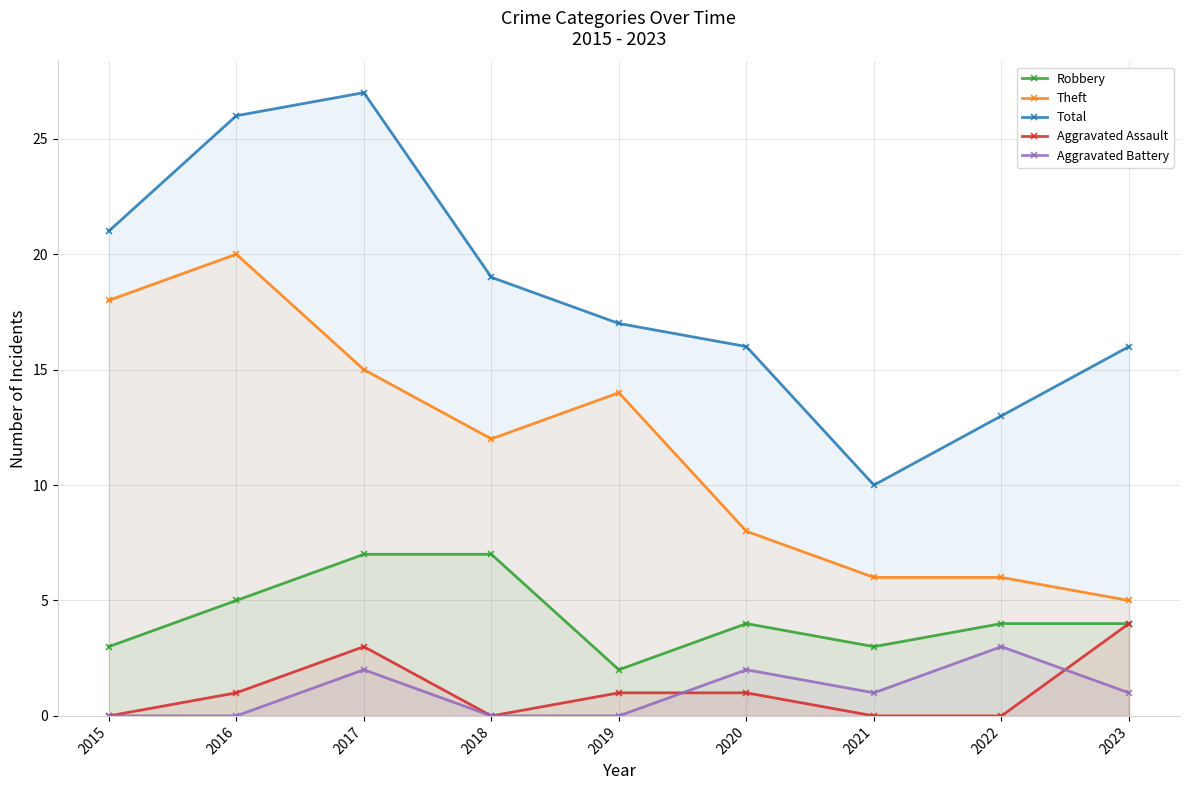

Where does the Total series first go above 17?

2015